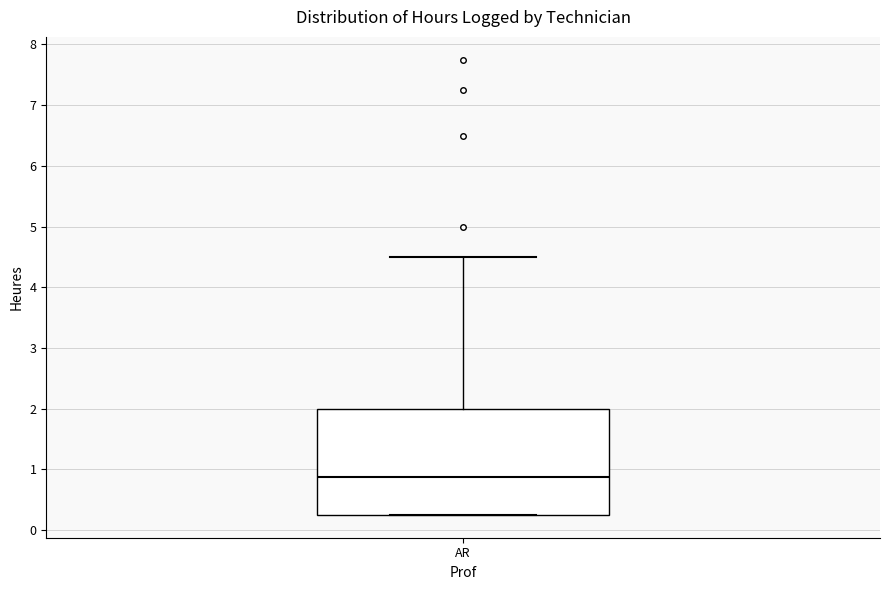

Where is the lower edge of the box for AR on the y-axis? The values are not printed on the chart, so give them approximately, as read against the axis.

0.3